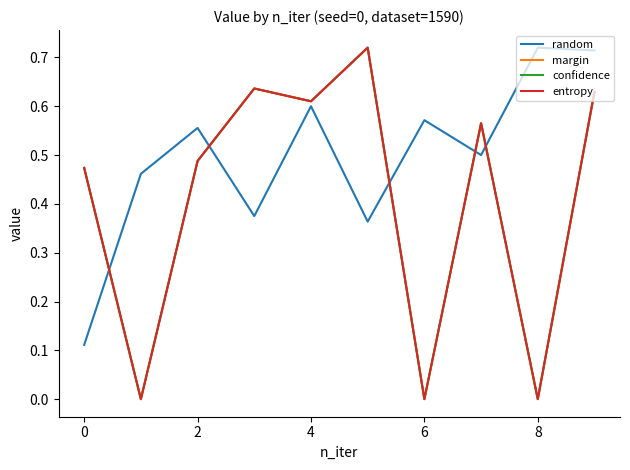

Reading left to right, list all the values displayed in this chart.

random: 0.1	0.5	0.6	0.4	0.6	0.4	0.6	0.5	0.7	0.7
margin: 0.5	0.0	0.5	0.6	0.6	0.7	0.0	0.6	0.0	0.6
confidence: 0.5	0.0	0.5	0.6	0.6	0.7	0.0	0.6	0.0	0.6
entropy: 0.5	0.0	0.5	0.6	0.6	0.7	0.0	0.6	0.0	0.6